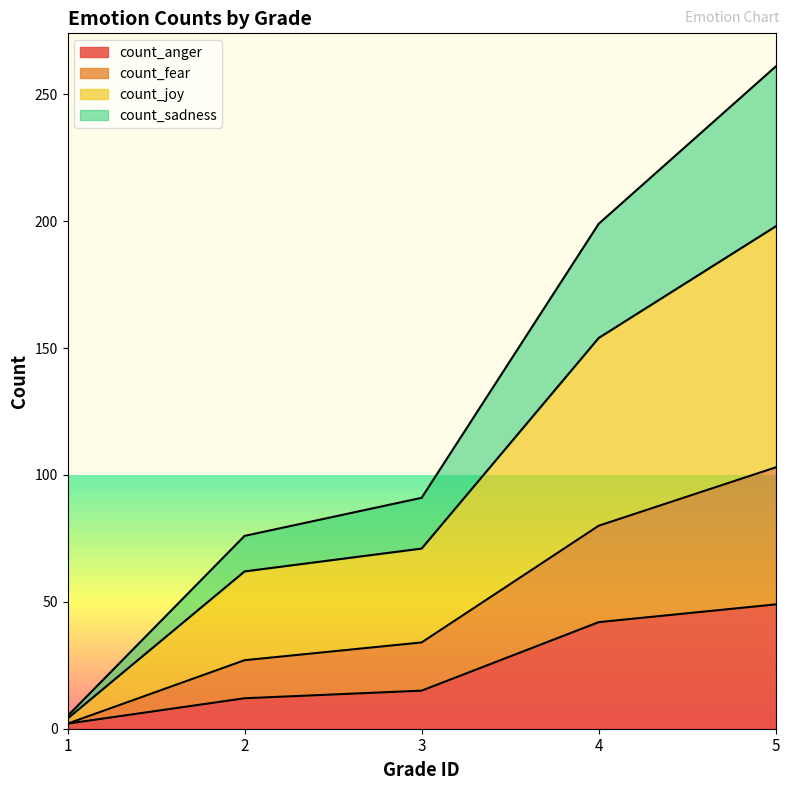

What is the highest value of the count_anger series?

49